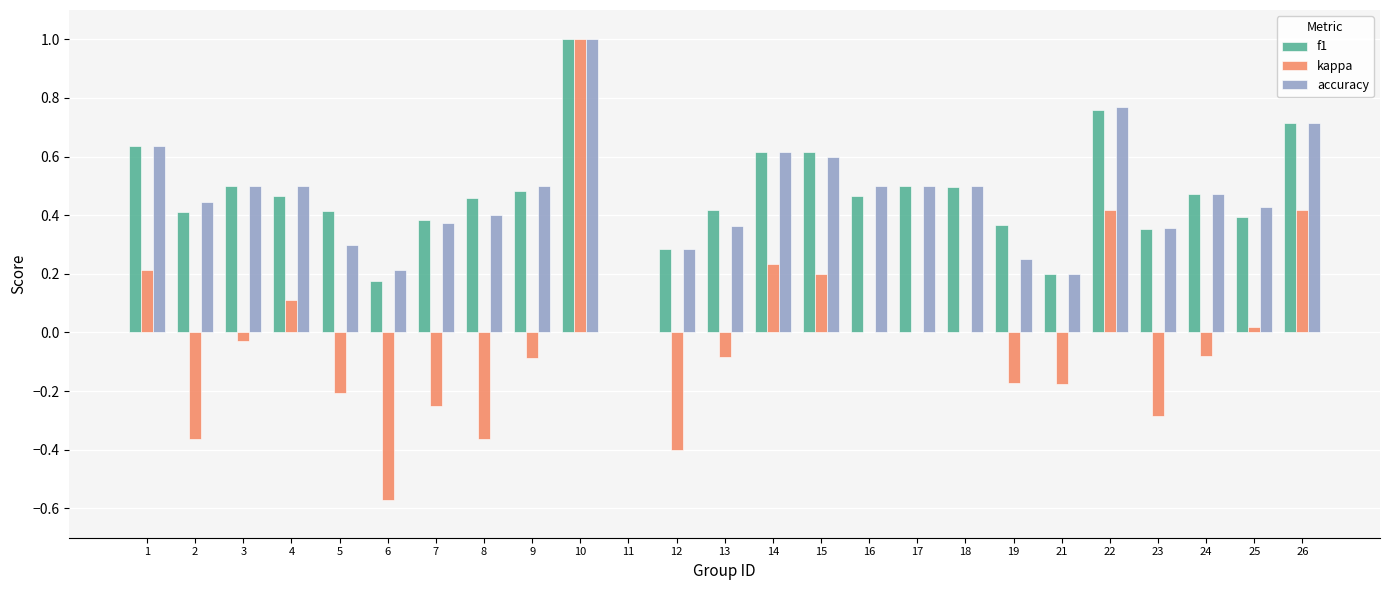

The accuracy series shows 0.1 at 12. True or false?

False